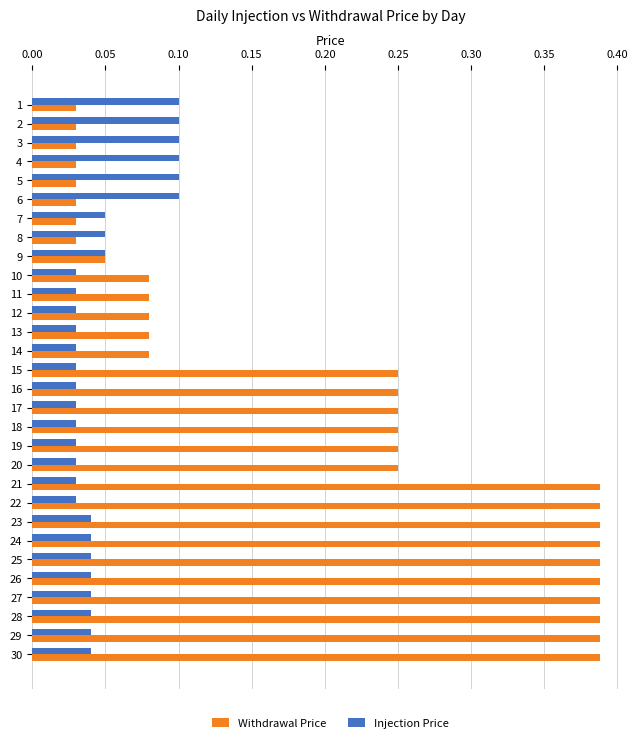

Count the Injection Price values in the range 0 to 1.

30